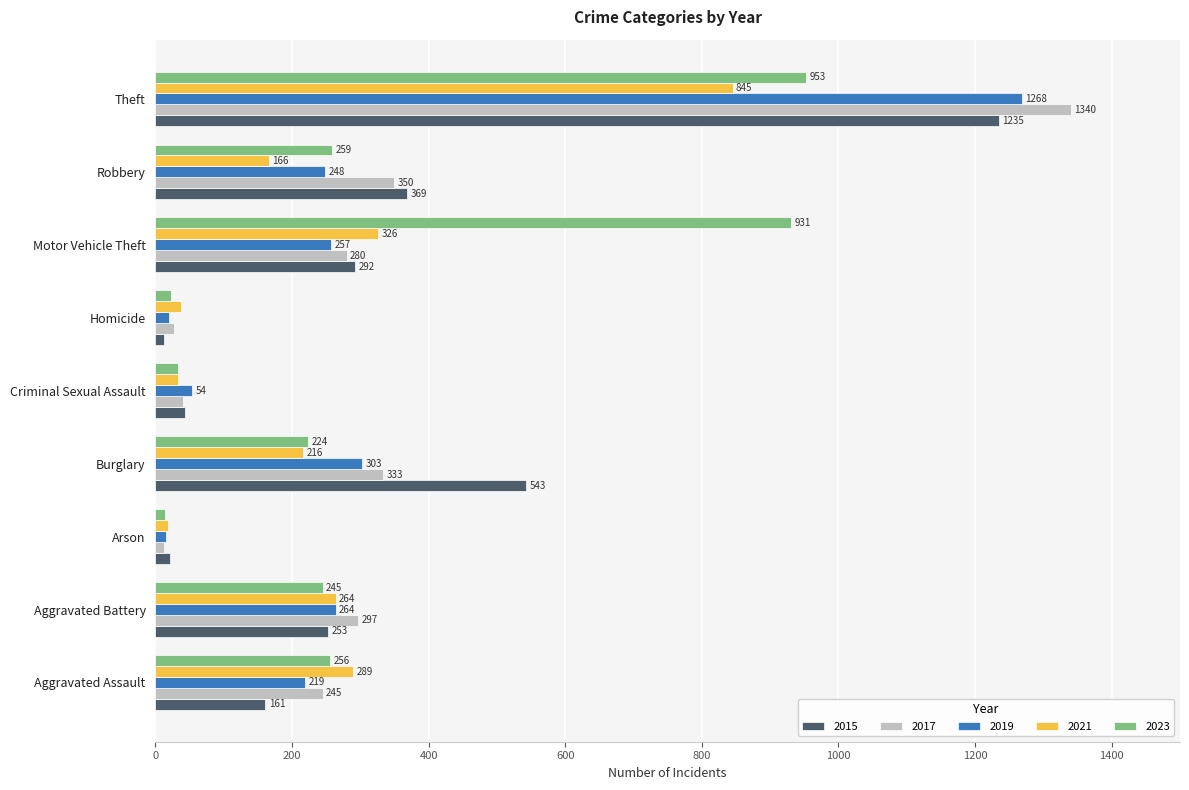

Which category has the lowest value in the 2023 series?

Arson